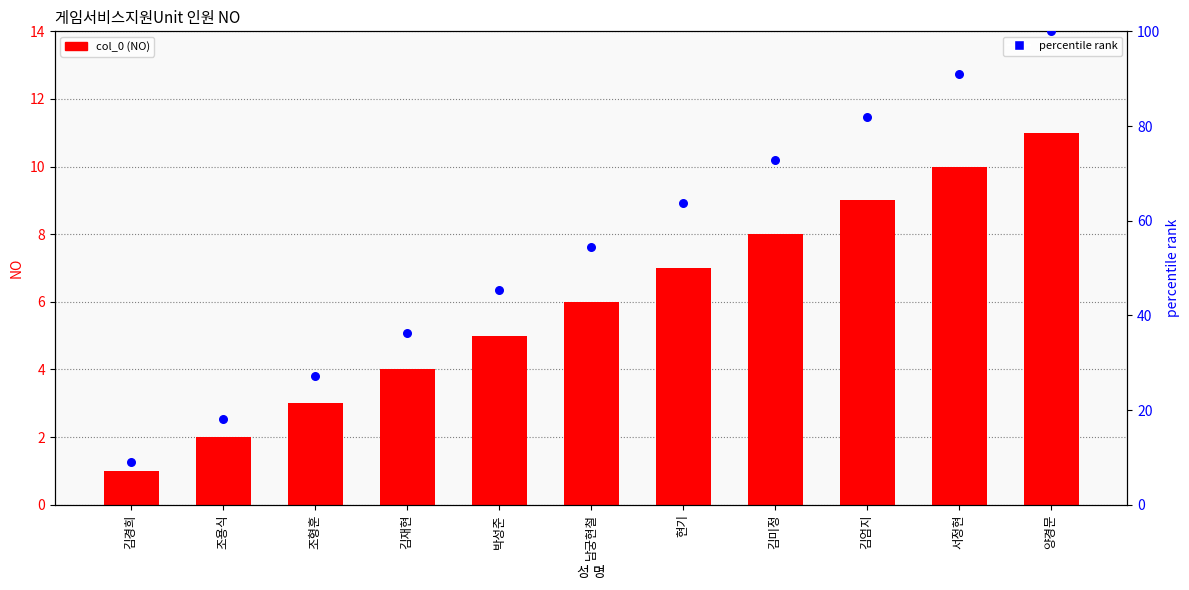

Is the value of col_0 at 서정현 greater than the value of percentile rank at 박성준?

No